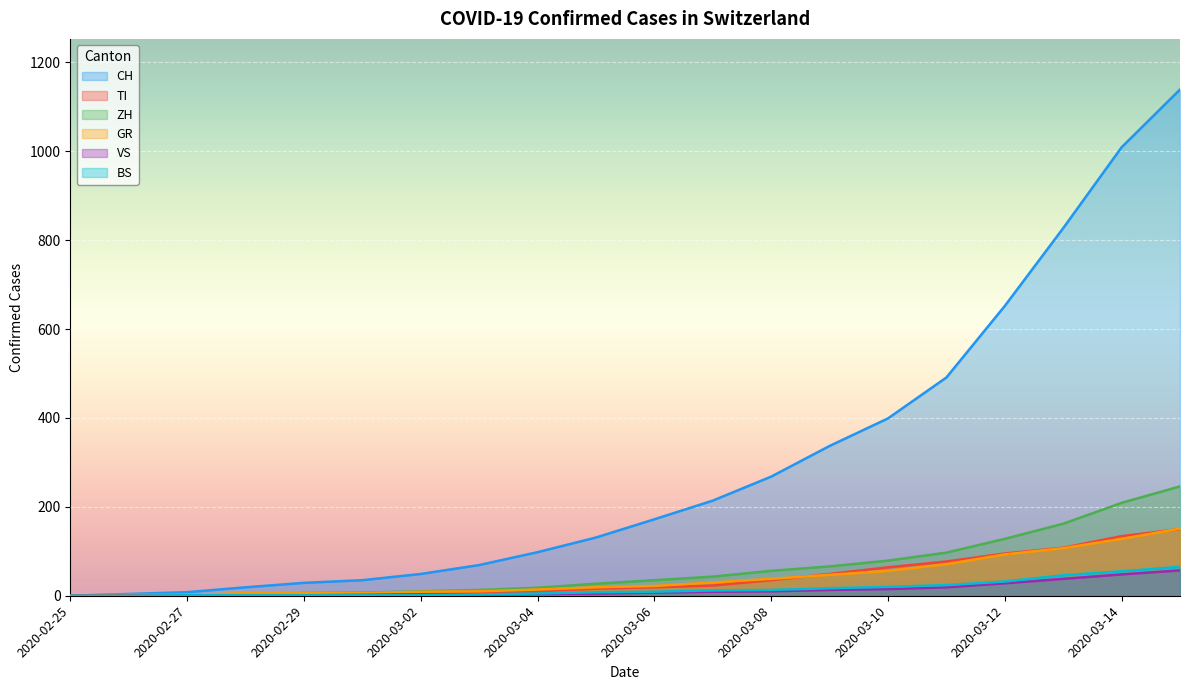

What is the label of the 3rd point from the left?

2020-02-27